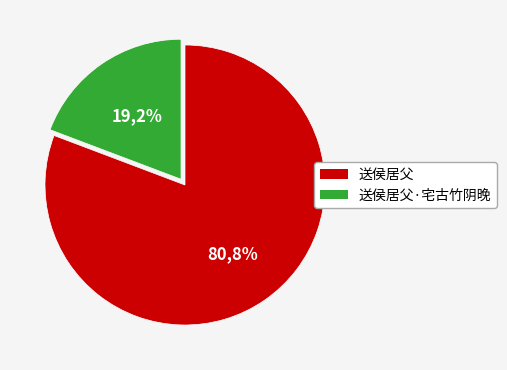

What is the total percentage of 送侯居父·宅古竹阴晚 and 送侯居父?

100.0%